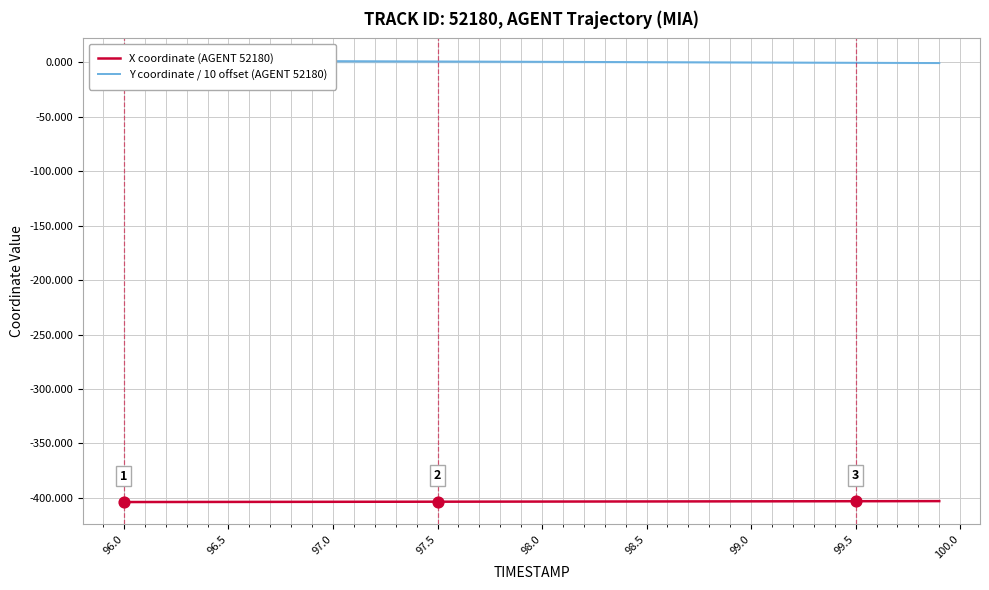

Which series reaches the maximum Y coordinate?

Y coordinate / 10 offset (AGENT 52180)